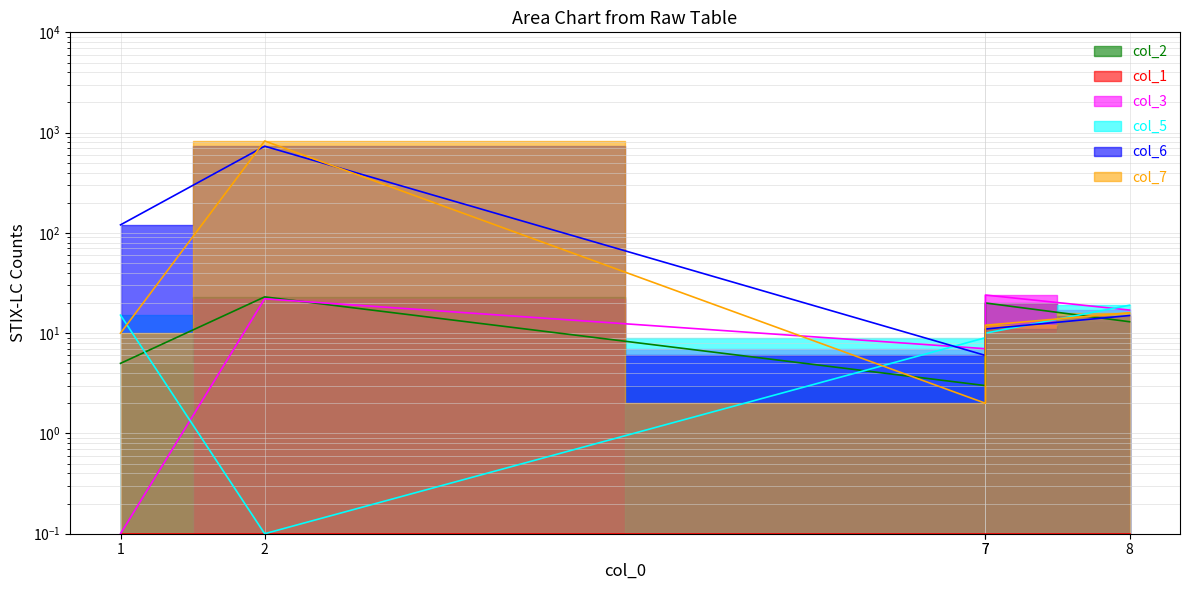

What is the approximate value of col_6 at 1?

120.3